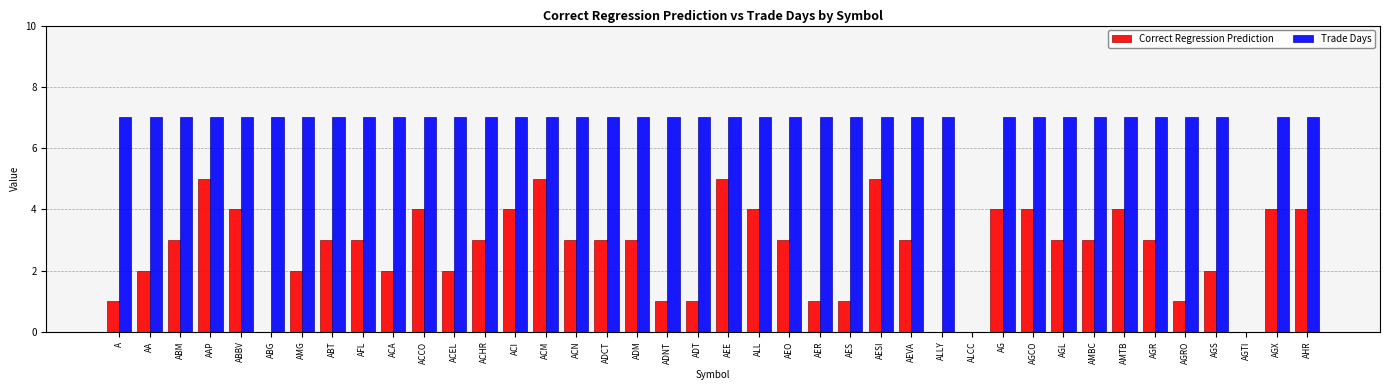

Is it true that Trade Days equals 7 at AEO?

True